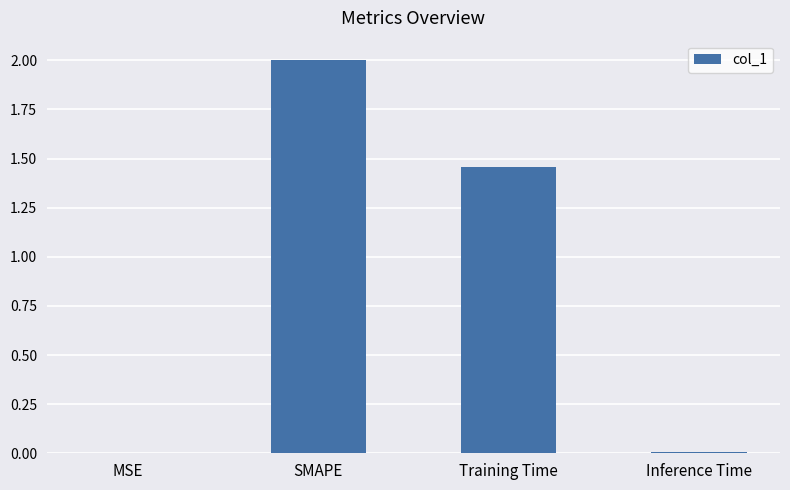

What is the sum of all values?

3.5